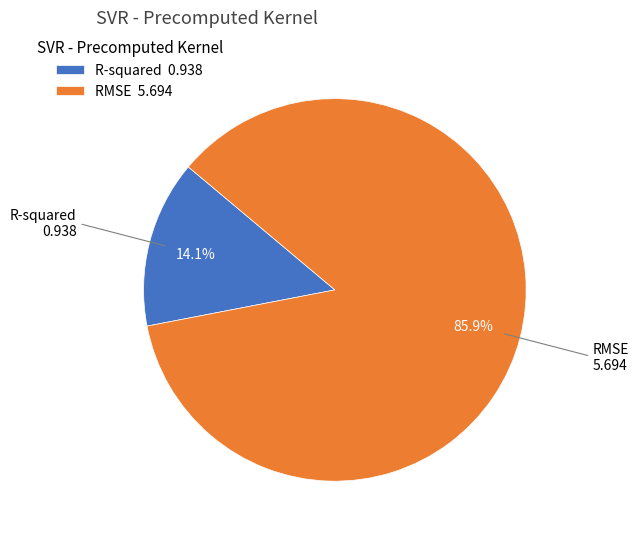

True or false: RMSE accounts for 94% of the total.

False